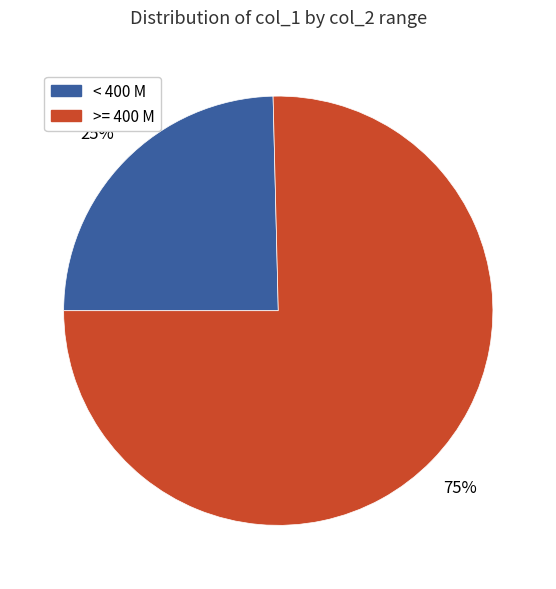

Combined, do < 400 M and >= 400 M account for over 50%?

Yes